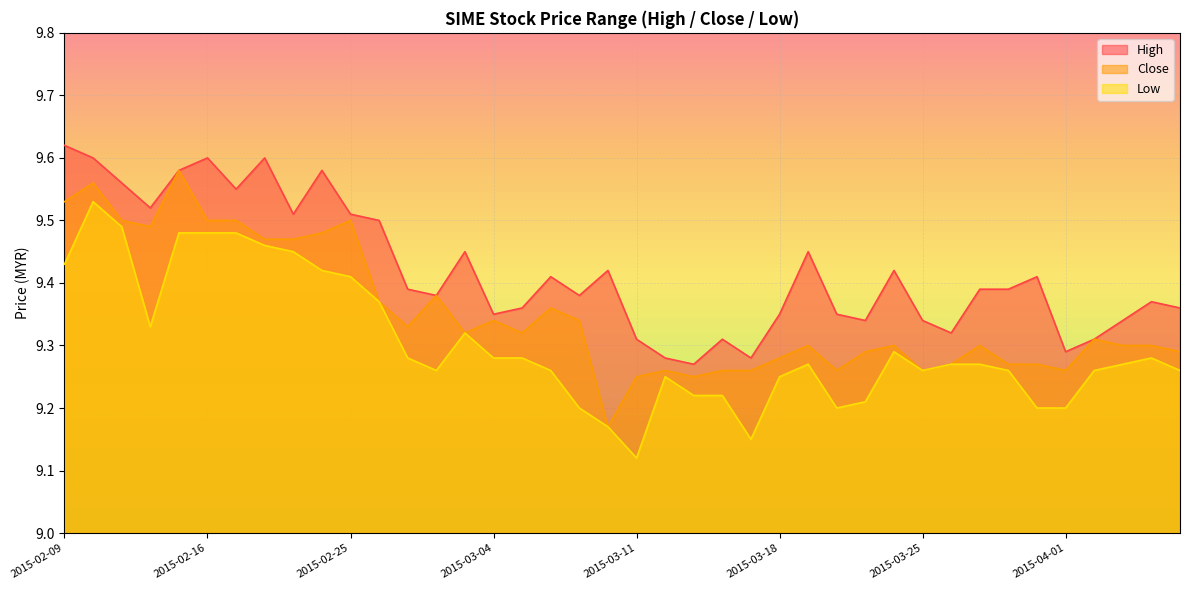

Which series changed the most between 2015-02-09 and 2015-04-07?

high